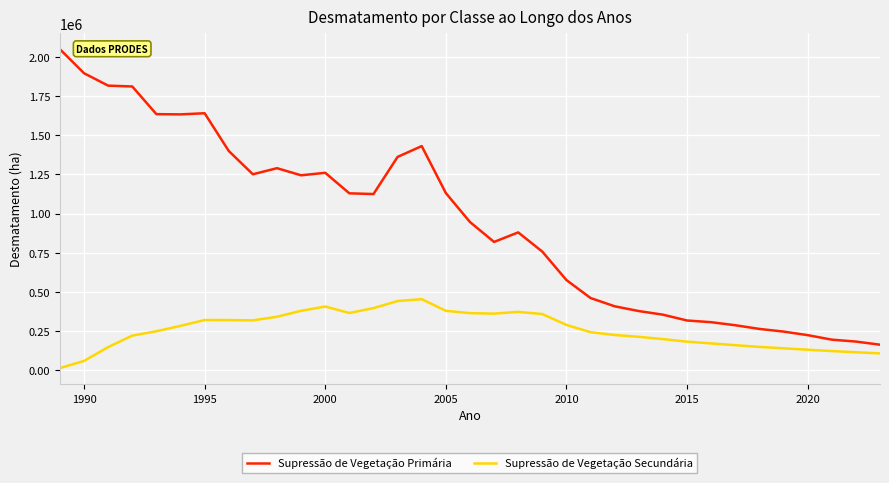

Which series has the largest total across all categories?

Supressão de Vegetação Primária